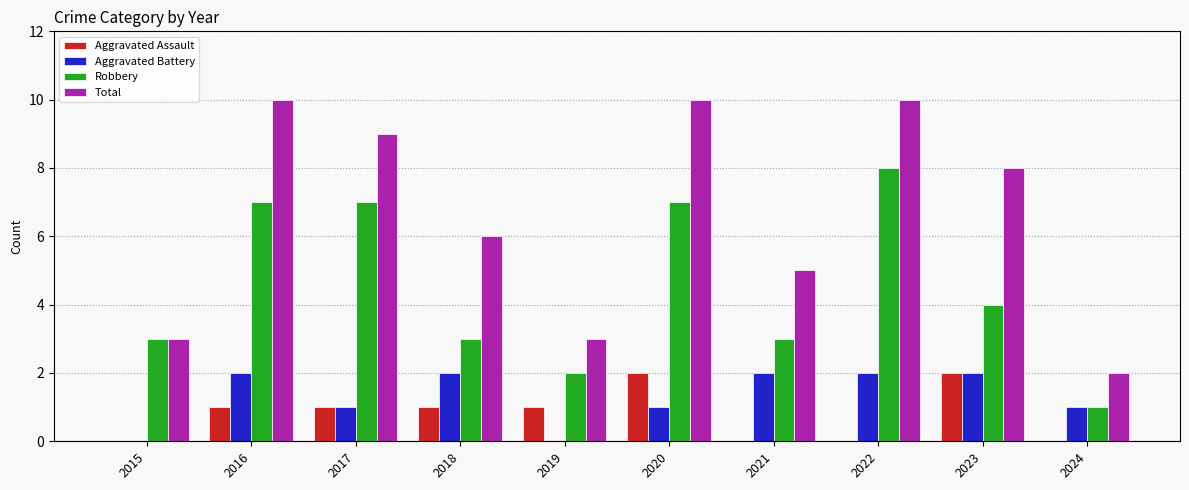

What are all the series names shown in the legend?

Aggravated Assault, Aggravated Battery, Robbery, Total